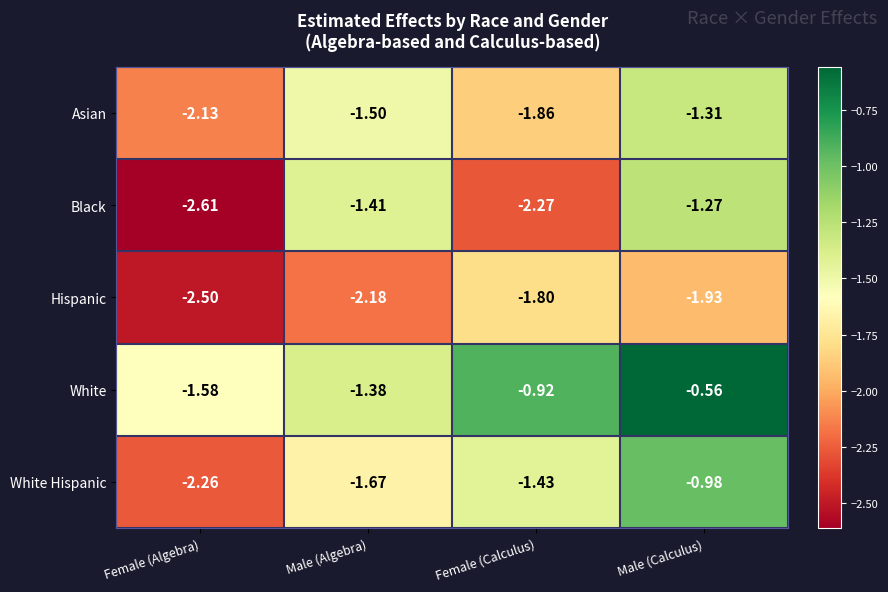

At which category is the sum across all series the highest?

Male (Calculus)